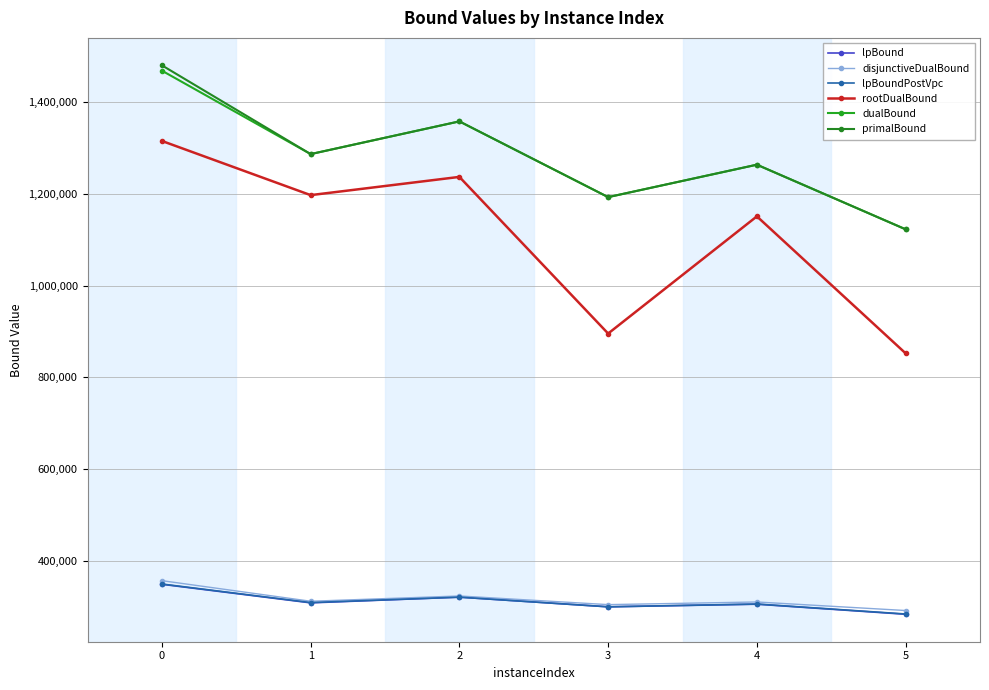

What is the value of the rootDualBound point at the 1st from the left?

1315277.0